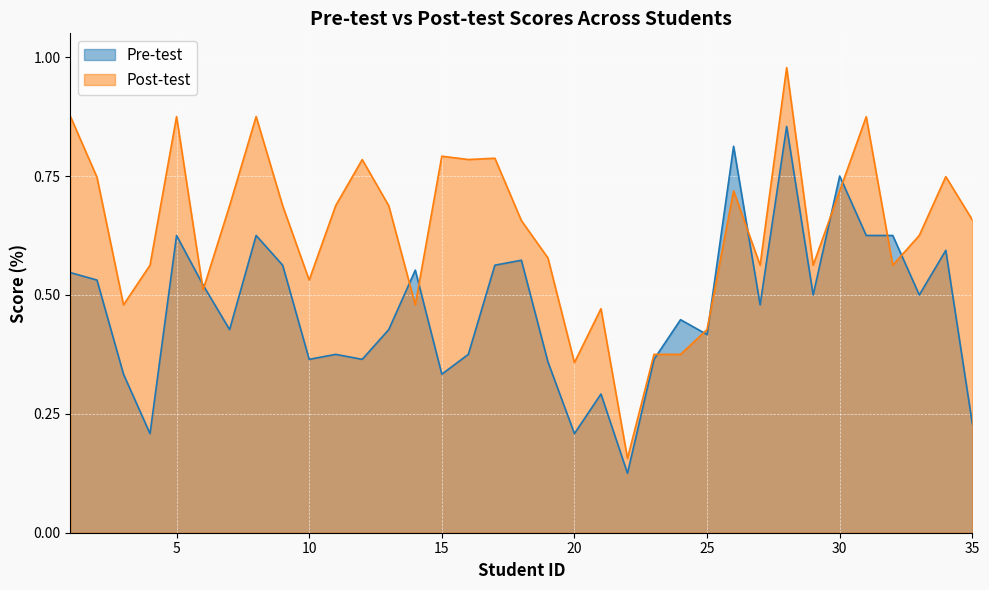

At how many categories does at least one series exceed 0?

35